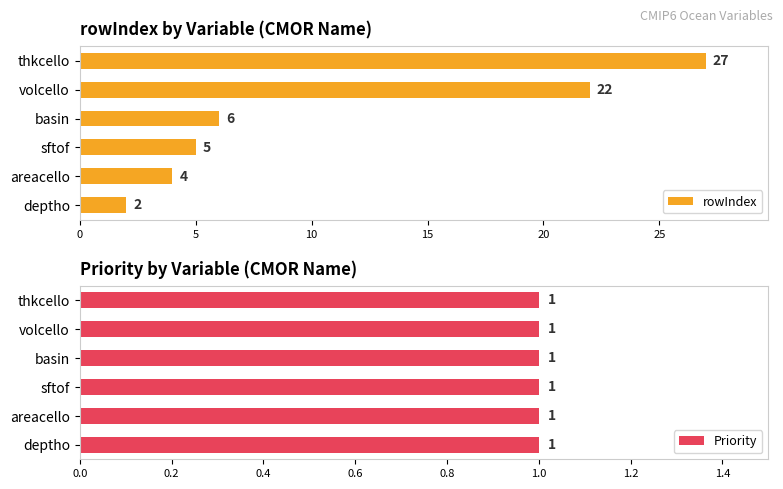

The value of rowIndex at volcello is 34. True or false?

False